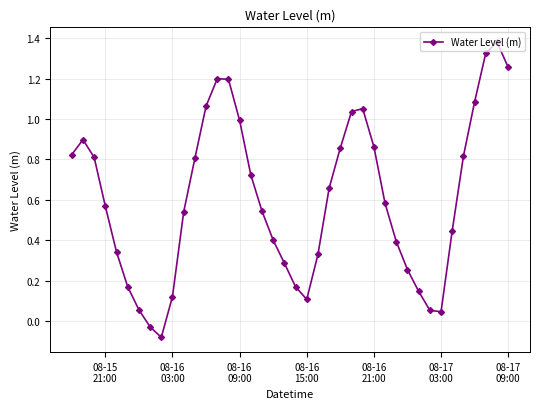

How many positive values are there?

38